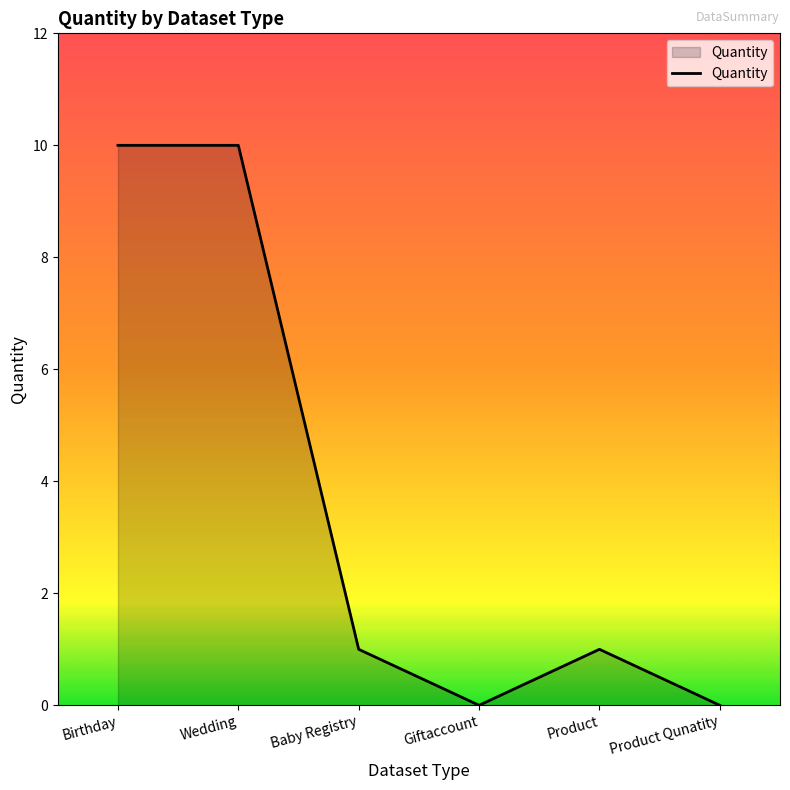

What is the change in value from Wedding to Baby Registry?

-9